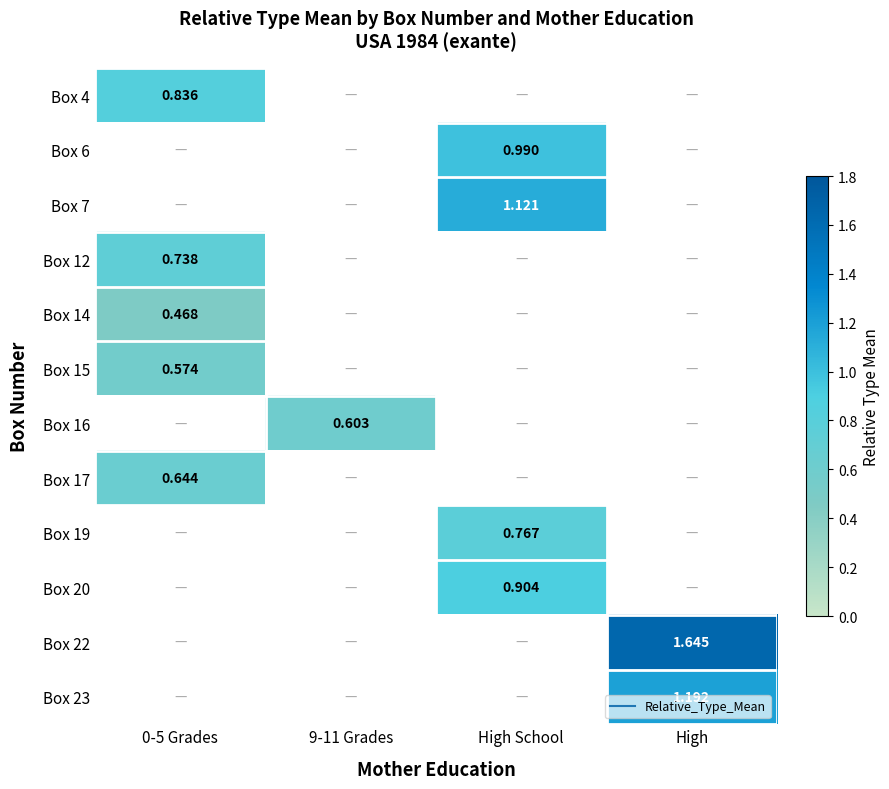

What is the difference between the highest and lowest values at 0-5 Grades?

0.4